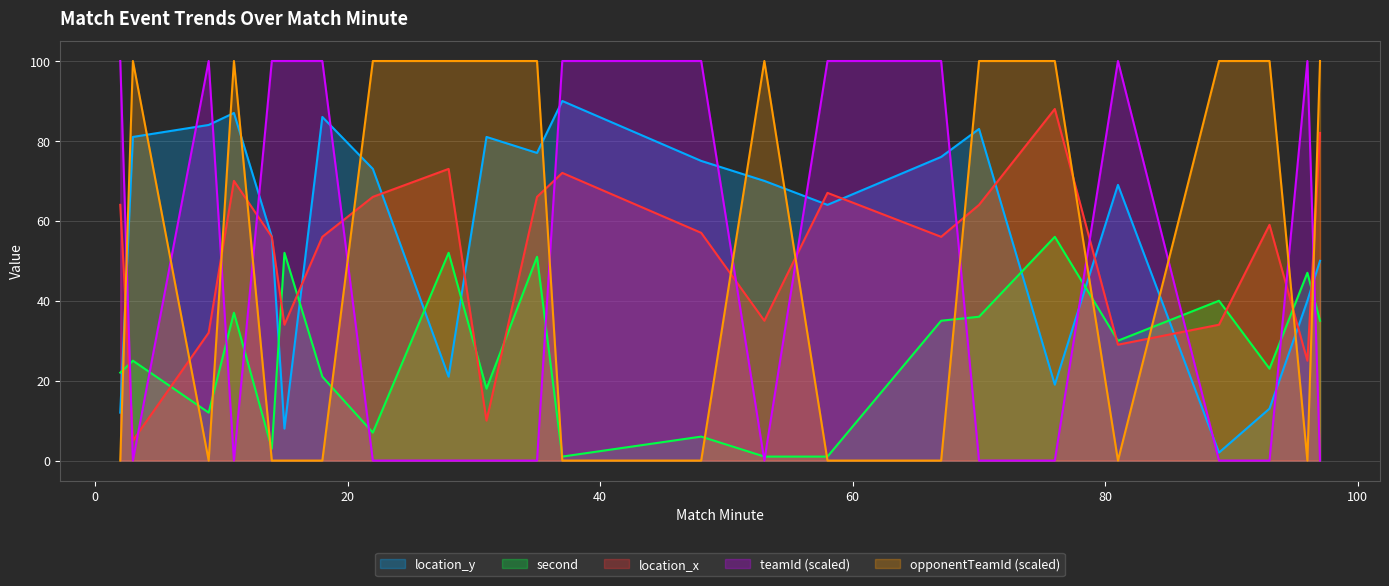

Reading left to right, list all the values displayed in this chart.

location_y: 2=12	3=81	9=84	11=87	14=56	15=8	18=86	22=73	28=21	31=81	35=77	37=90	48=75	53=70	58=64	67=76	70=83	76=19	81=69	89=2	93=13	96=40	97=50
second: 2=22	3=25	9=12	11=37	14=3	15=52	18=21	22=7	28=52	31=18	35=51	37=1	48=6	53=1	58=1	67=35	70=36	76=56	81=30	89=40	93=23	96=47	97=35
location_x: 2=64	3=5	9=32	11=70	14=56	15=34	18=56	22=66	28=73	31=10	35=66	37=72	48=57	53=35	58=67	67=56	70=64	76=88	81=29	89=34	93=59	96=25	97=82
teamId_norm: 2=100	3=0	9=100	11=0	14=100	15=100	18=100	22=0	28=0	31=0	35=0	37=100	48=100	53=0	58=100	67=100	70=0	76=0	81=100	89=0	93=0	96=100	97=0
opponentTeamId_norm: 2=0	3=100	9=0	11=100	14=0	15=0	18=0	22=100	28=100	31=100	35=100	37=0	48=0	53=100	58=0	67=0	70=100	76=100	81=0	89=100	93=100	96=0	97=100